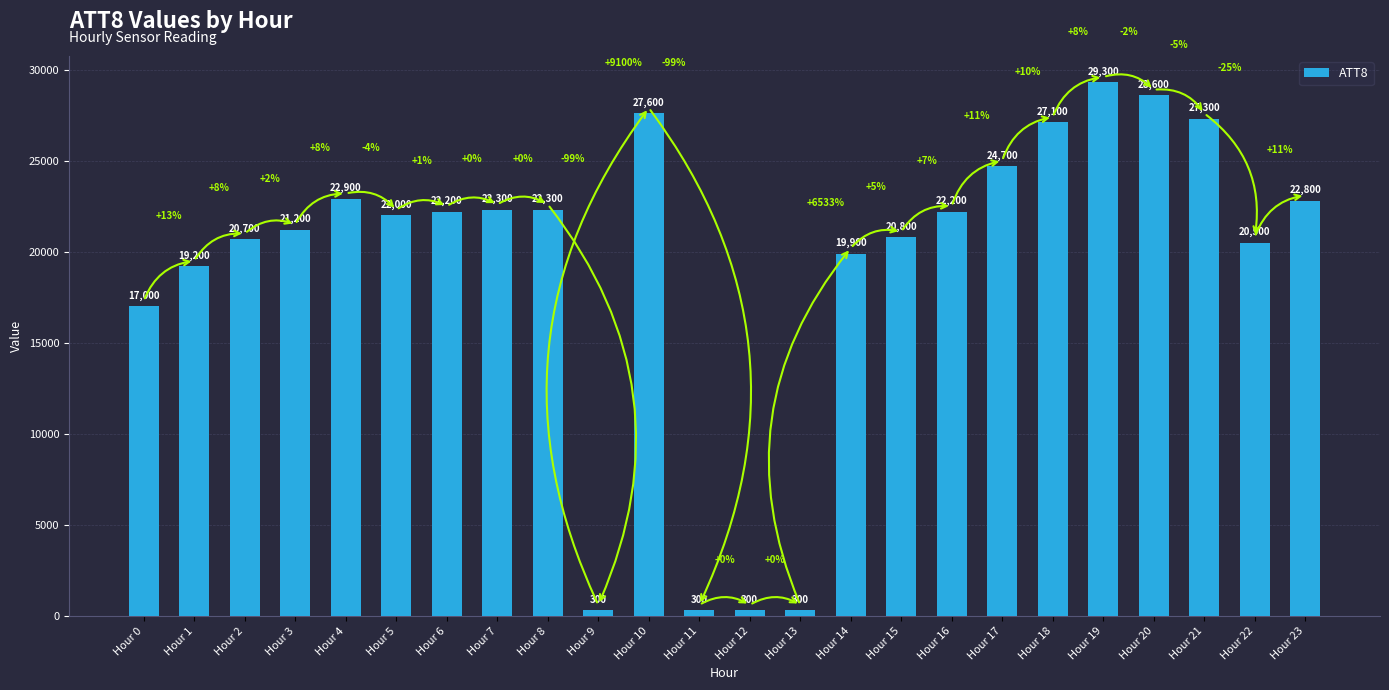

Between Hour 4 and Hour 9, which is larger?

Hour 4